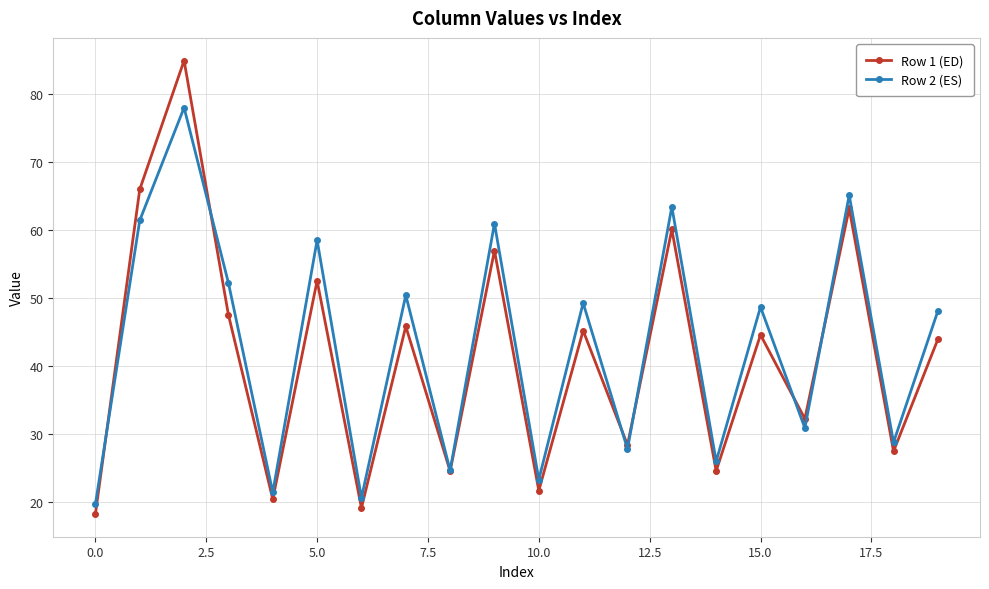

What is the sum of all Row 1 (ED) values?

828.3